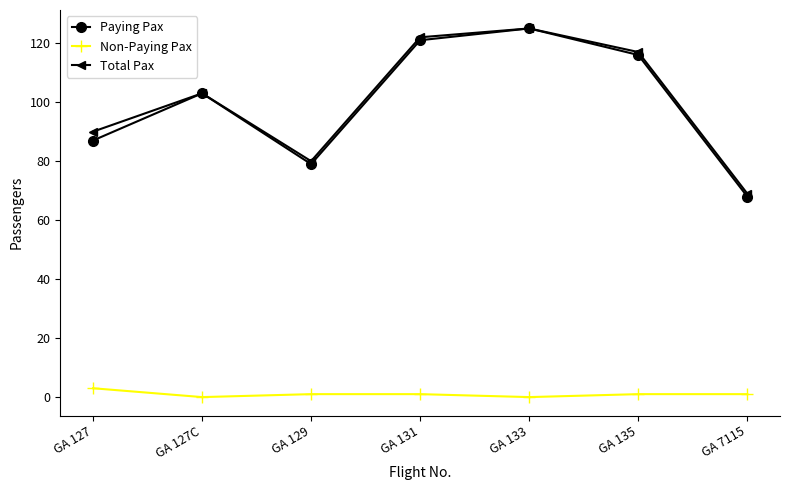

Is it true that Total Pax equals 142 at GA 129?

False